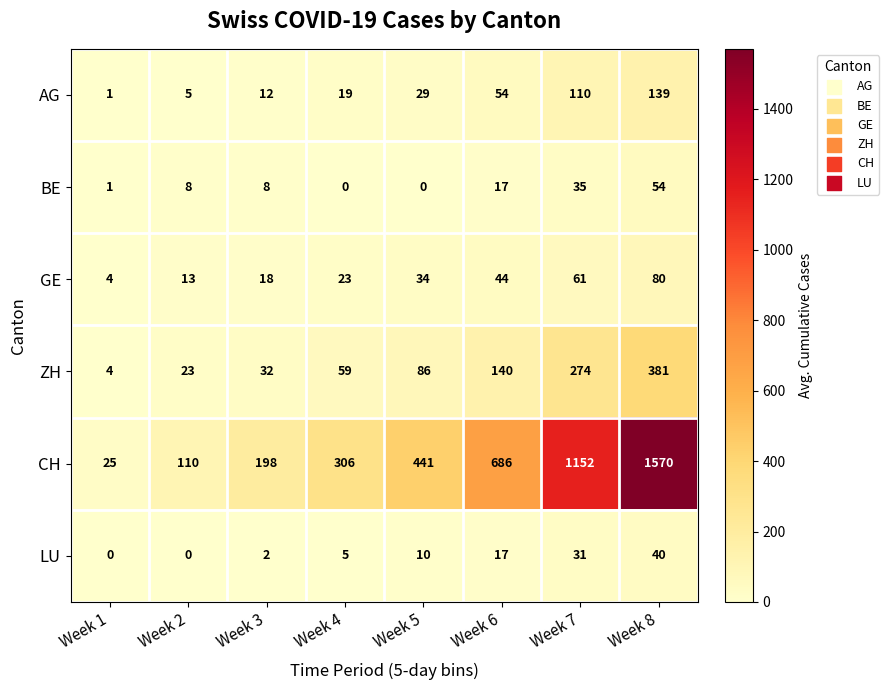

Read the GE value at Week 4, to the nearest 5.

25